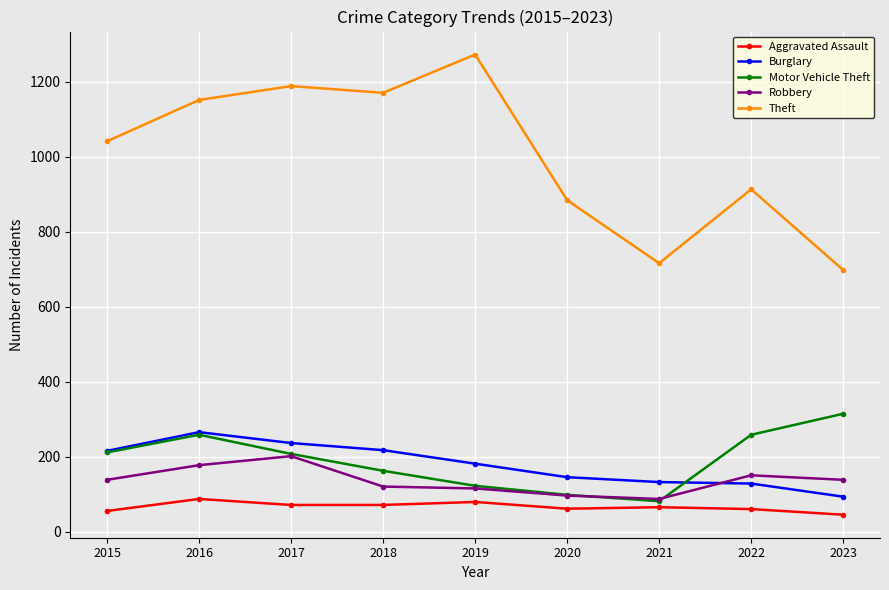

List the series in order of their peak value, lowest first.

Aggravated Assault, Robbery, Burglary, Motor Vehicle Theft, Theft